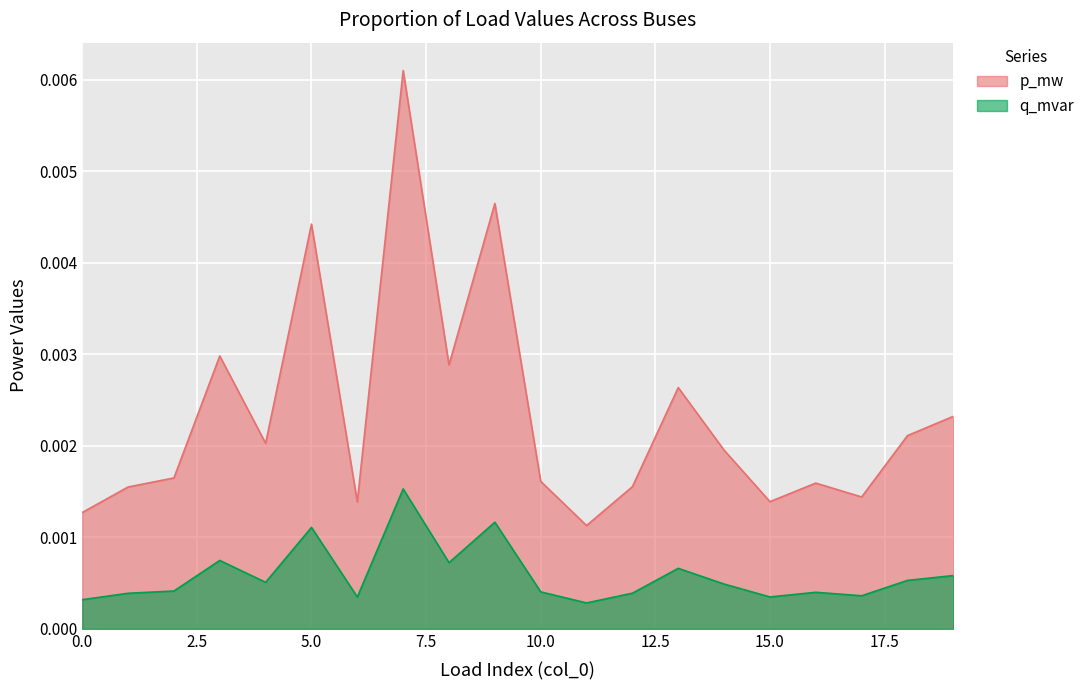

List the series in order of their overall mean, highest first.

p_mw, q_mvar